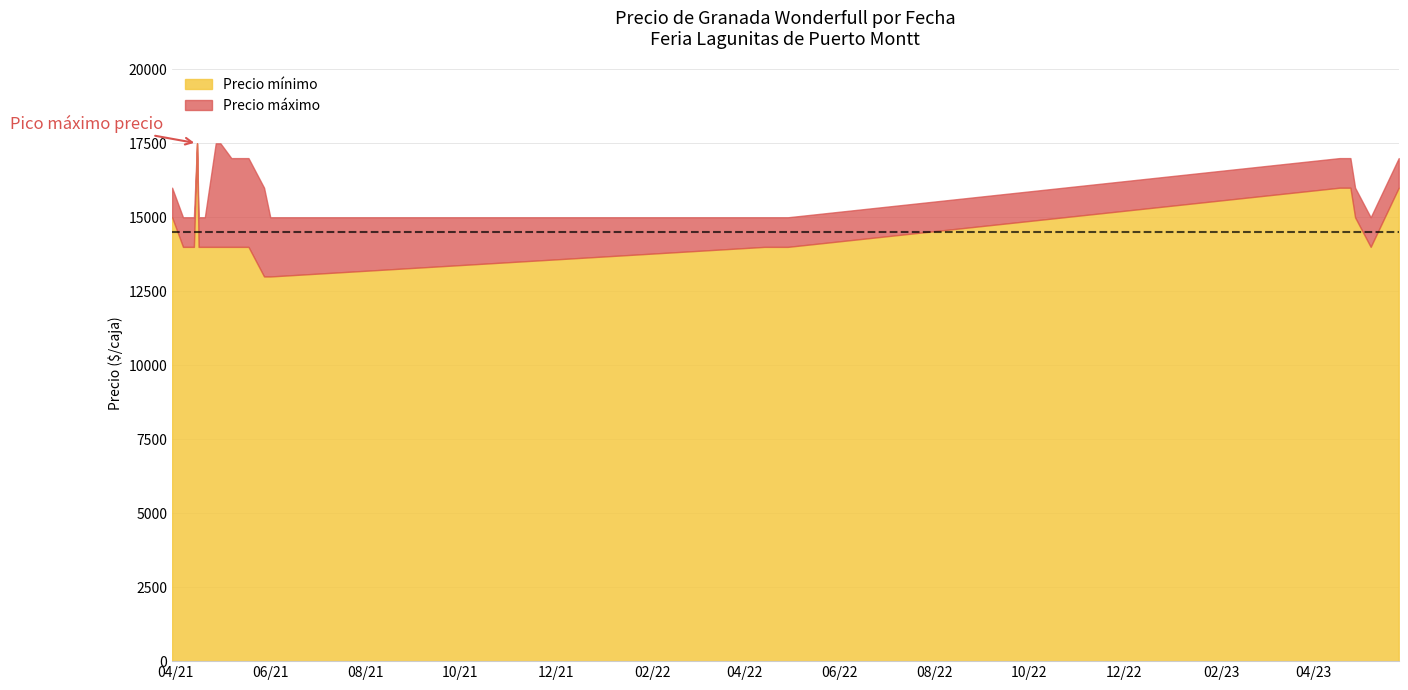

True or false: Precio máximo and Precio mínimo cross at least once.

False